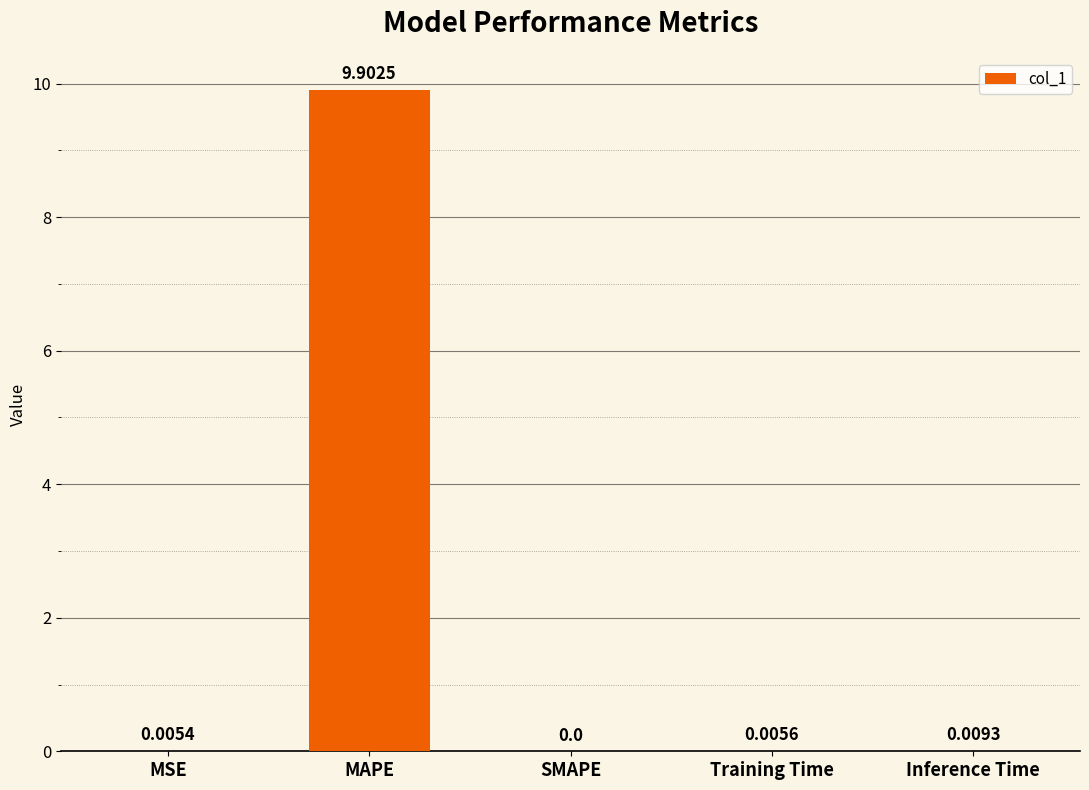

What is the change in value from MAPE to Training Time?

-9.9